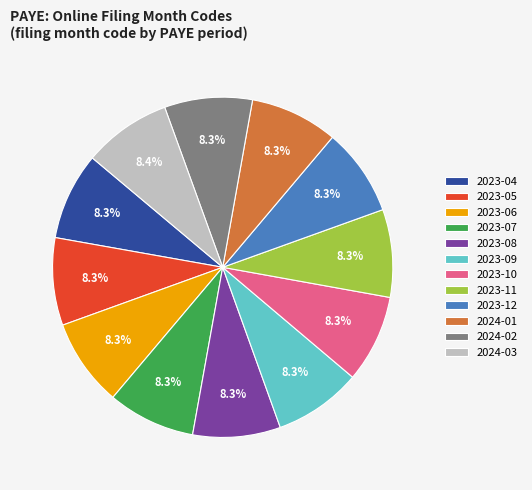

To the nearest percent, what portion does 2023-08 represent?

8%